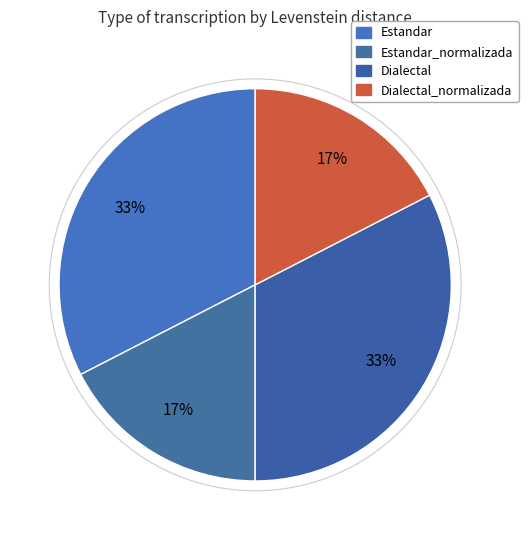

What is the largest slice in the pie chart?

Estandar